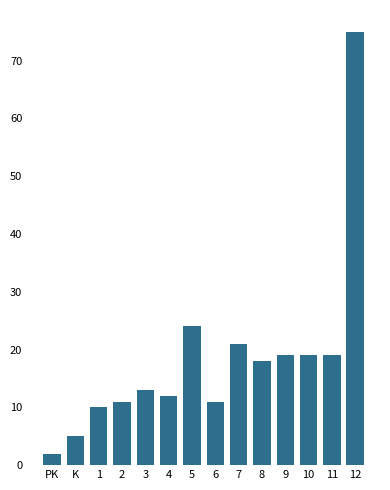

Reading left to right, list all the values displayed in this chart.

PK=2	K=5	1=10	2=11	3=13	4=12	5=24	6=11	7=21	8=18	9=19	10=19	11=19	12=75